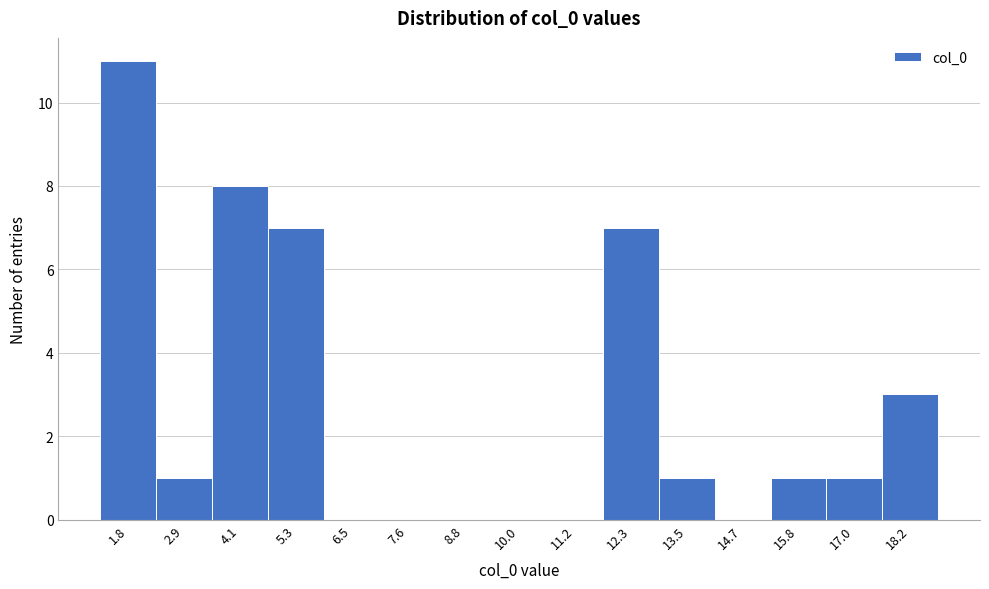

Reading left to right, transcribe this chart: for each bar, give the range it covers on the x-axis and its height. Neither the bar edges nor the heights are printed on the chart, so give them approximately, as read against the axes.

1.2 to 2.4: 11
2.4 to 3.6: 1
3.6 to 4.8: 8
4.8 to 5.8: 7
5.8 to 7.0: 0
7.0 to 8.2: 0
8.2 to 9.4: 0
9.4 to 10.6: 0
10.6 to 11.8: 0
11.8 to 13.0: 7
13.0 to 14.0: 1
14.0 to 15.2: 0
15.2 to 16.4: 1
16.4 to 17.6: 1
17.6 to 18.8: 3